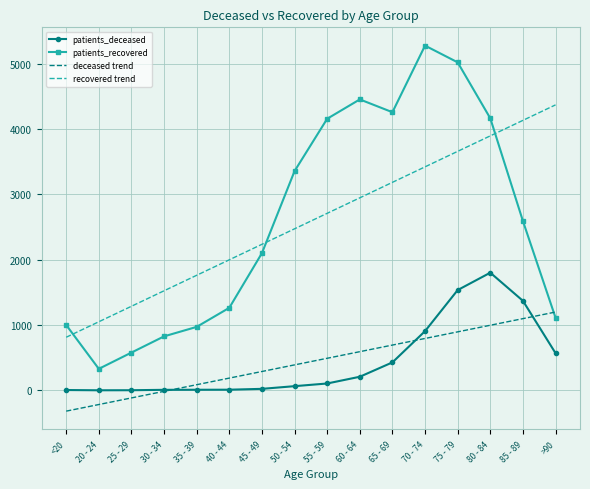

The patients_recovered series shows 311.1 at 40 - 44. True or false?

False